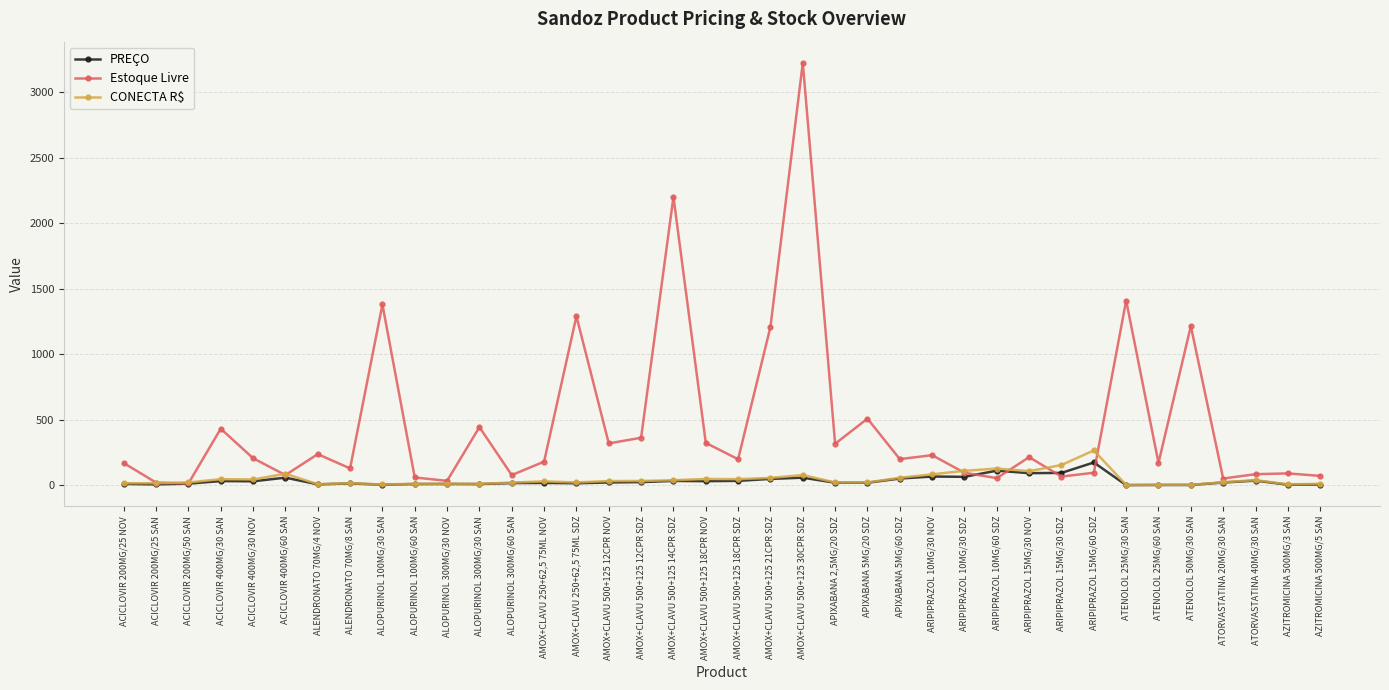

True or false: PREÇO has more than 1 points higher than both neighbors.

True